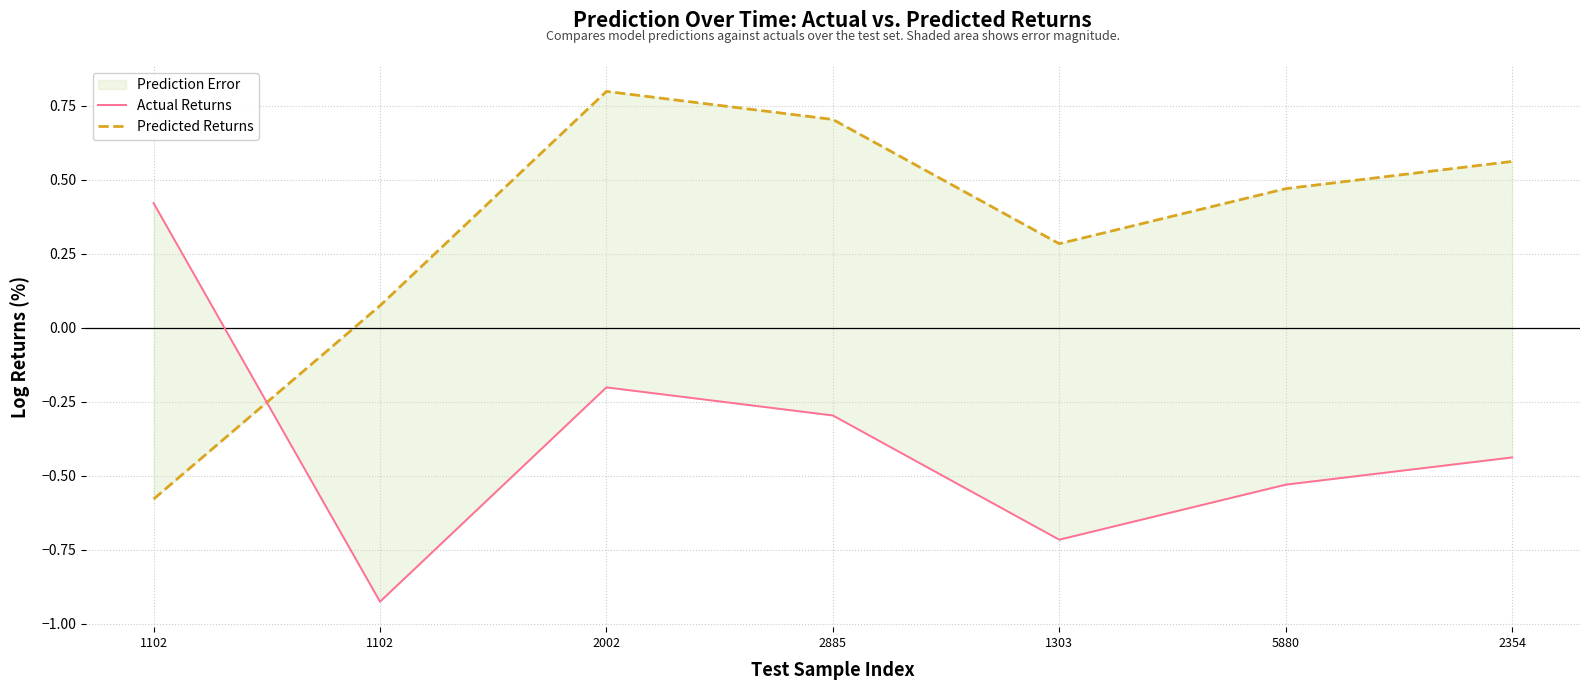

How many times do Predicted Returns and Actual Returns cross each other?

1